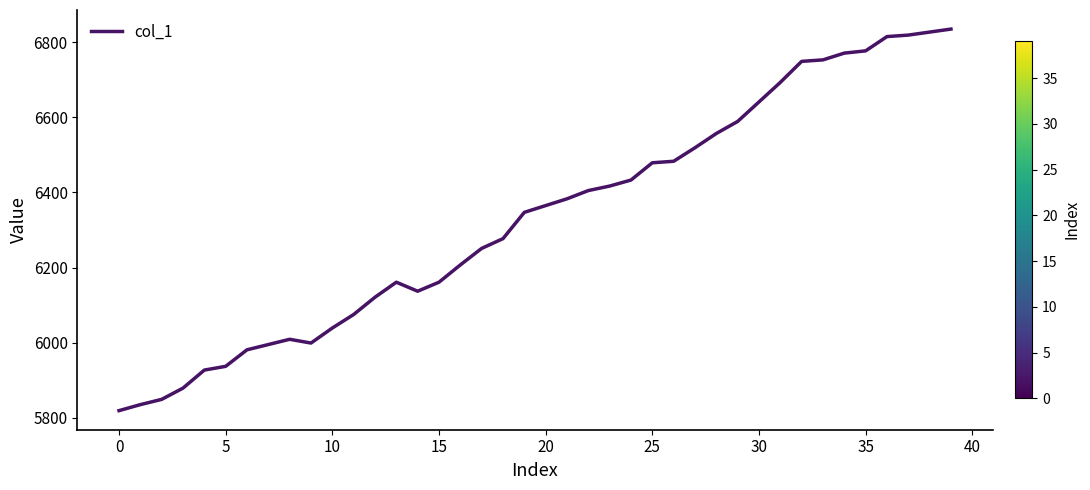

What is the minimum value shown in the chart?

5819